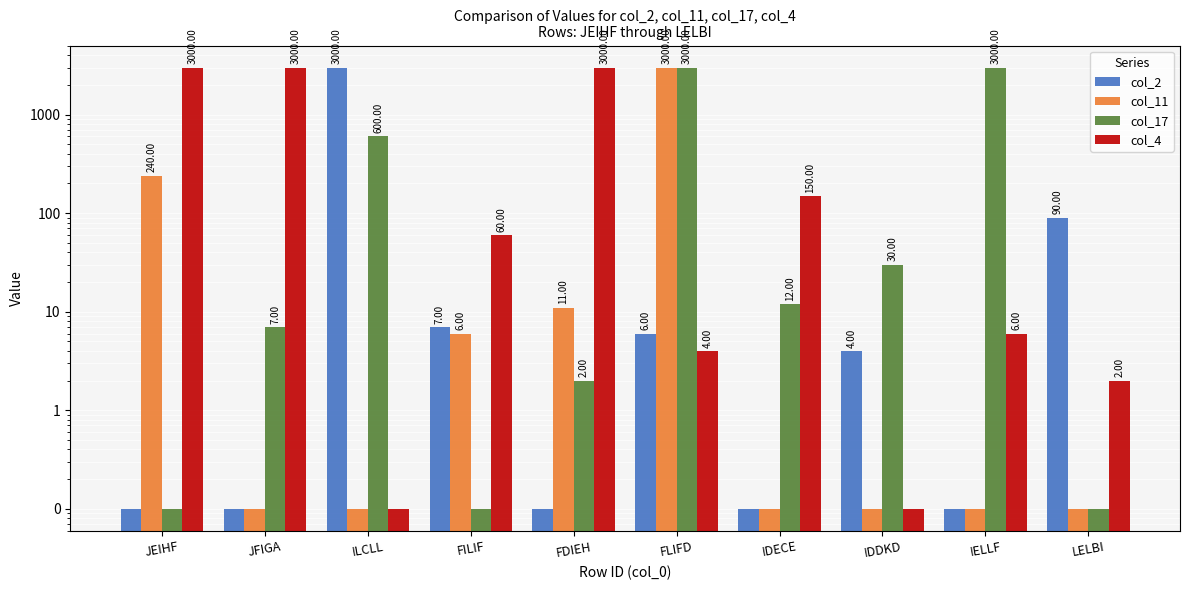

What is the sum of the col_4 values at IELLF and FLIFD?

10.0